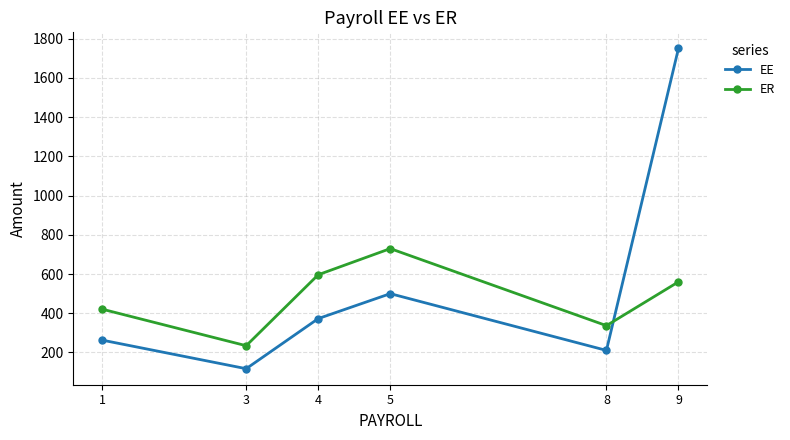

How many series are shown in this chart?

2